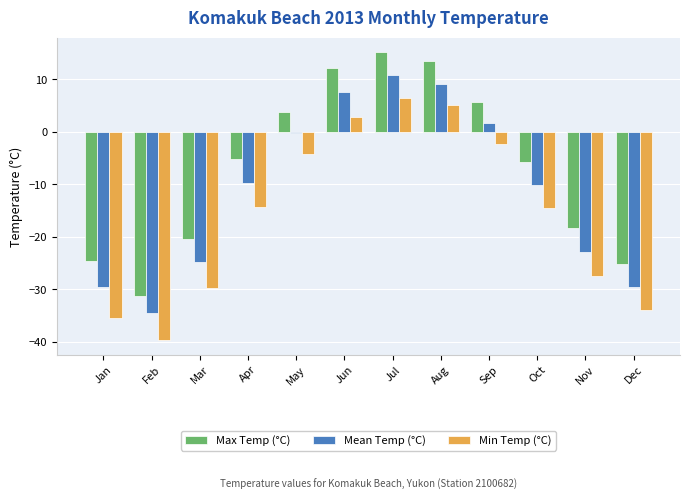

Which series has the largest total across all categories?

Max Temp (°C)